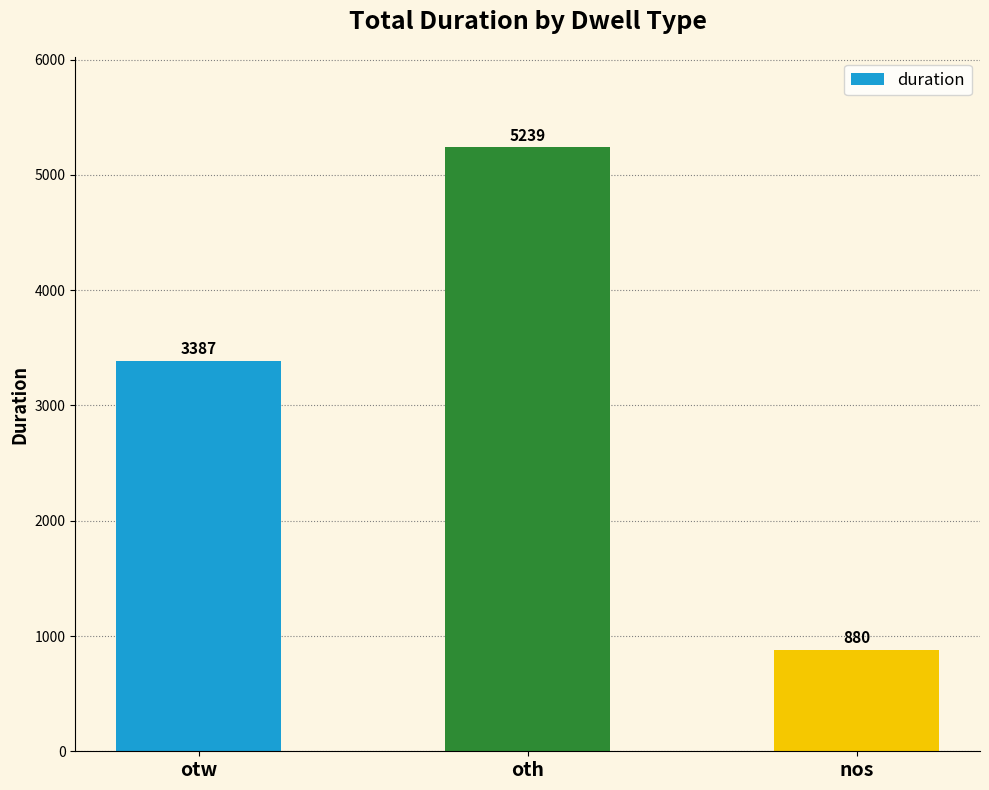

What is the maximum value shown in the chart?

5239